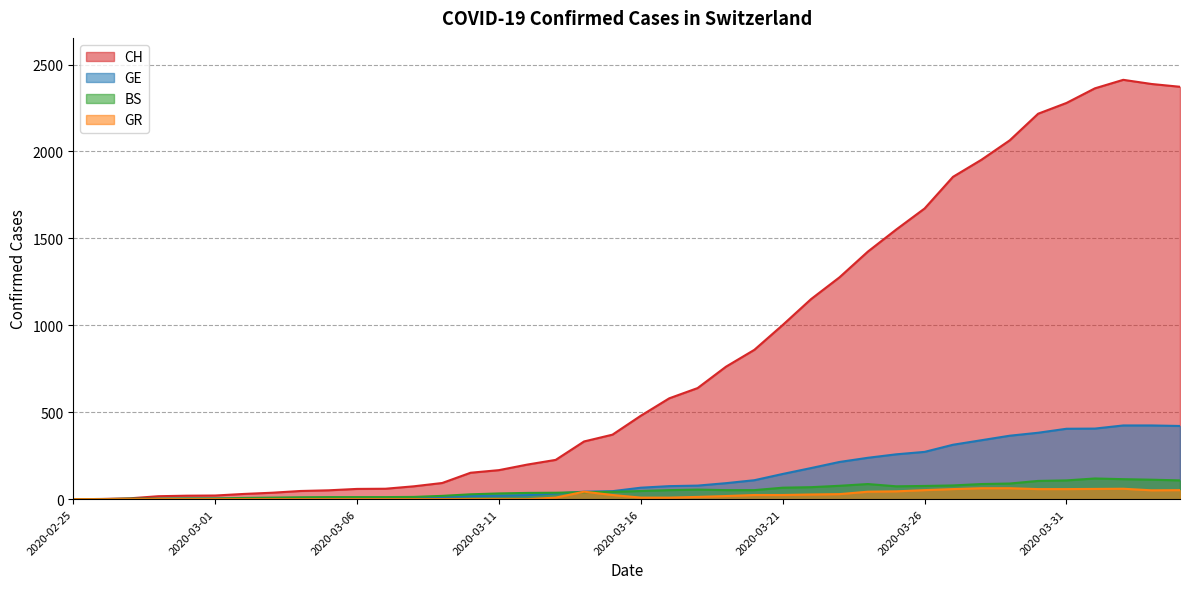

What is the label of the 32nd point from the left?

2020-03-27